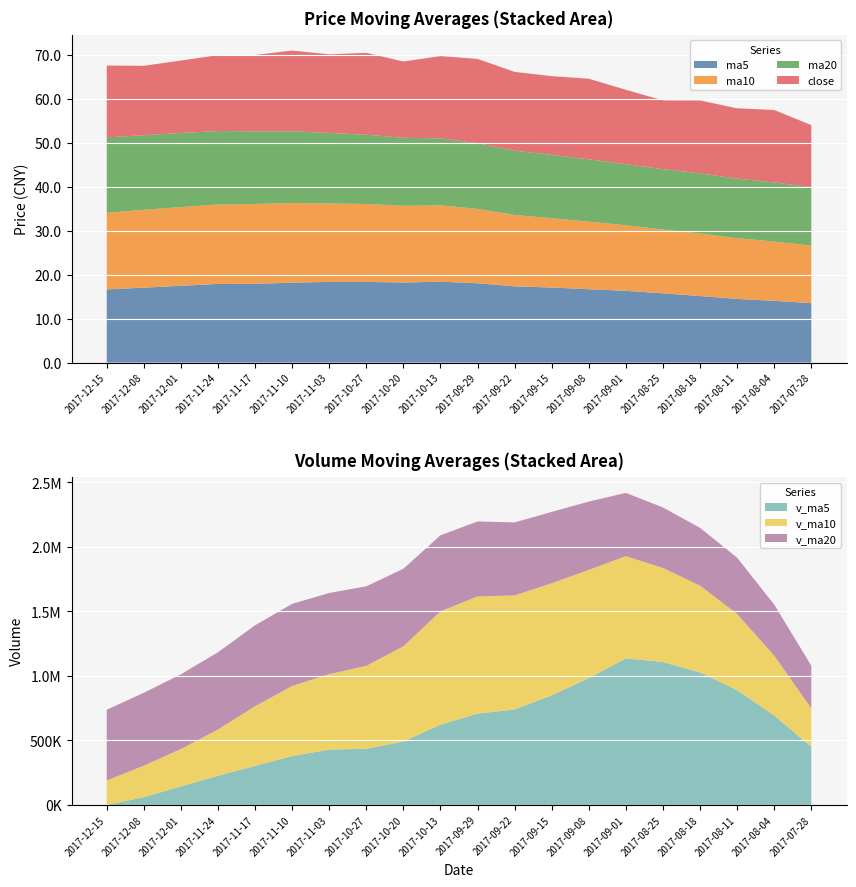

Reading left to right, what are all the values shown in this chart?

ma5: 16.7	17.1	17.5	17.9	17.9	18.2	18.4	18.4	18.2	18.4	18.1	17.4	17.1	16.7	16.3	15.8	15.2	14.5	14.1	13.5
ma10: 17.4	17.7	17.9	18.1	18.2	18.1	17.9	17.7	17.5	17.4	16.9	16.3	15.8	15.4	14.9	14.5	14.2	13.8	13.5	13.1
ma20: 17.2	17.0	16.9	16.7	16.6	16.3	16.1	15.8	15.5	15.2	15.0	14.6	14.4	14.2	13.9	13.8	13.7	13.6	13.5	13.3
close: 16.4	15.8	16.5	17.3	17.4	18.4	17.9	18.6	17.4	18.7	19.2	17.9	17.9	18.4	16.9	15.7	16.6	16.0	16.5	14.1